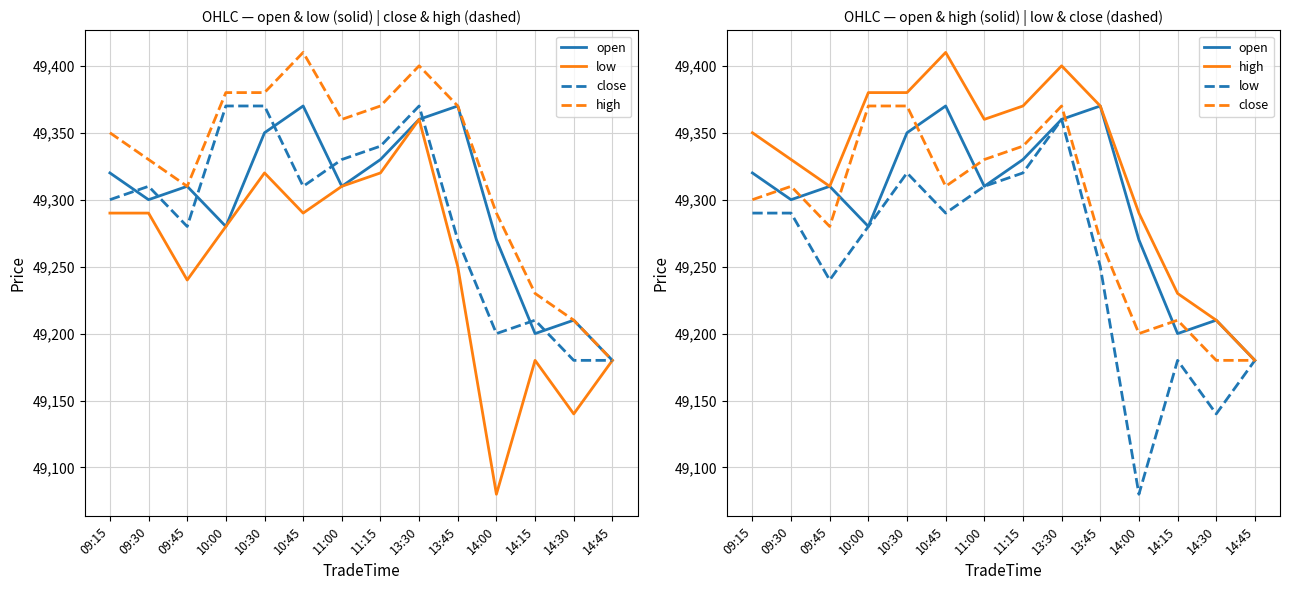

What is the spread (max minus min) of values at 09:30?

40